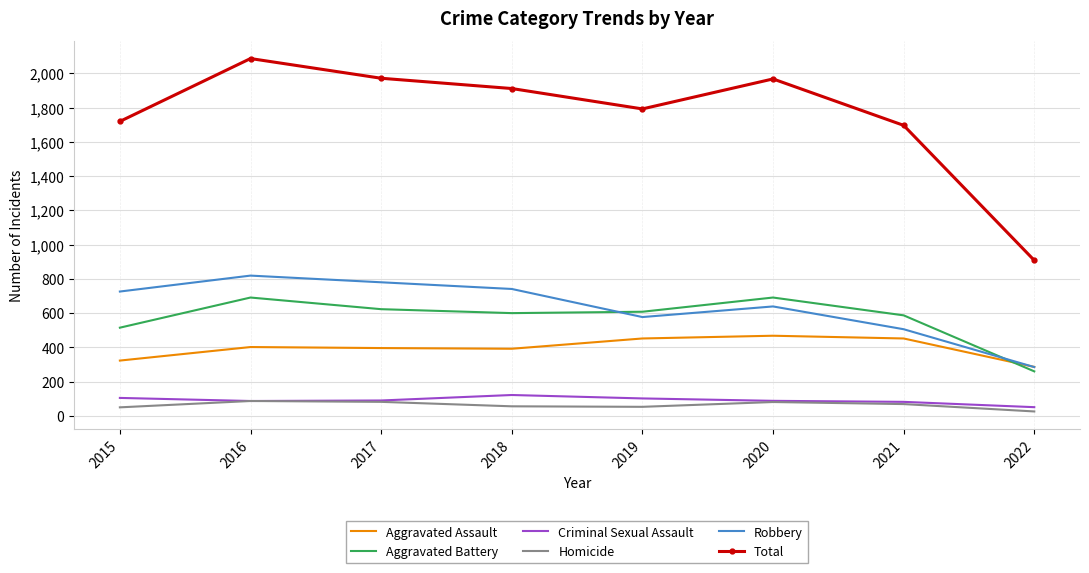

How many categories are shown in the chart?

8